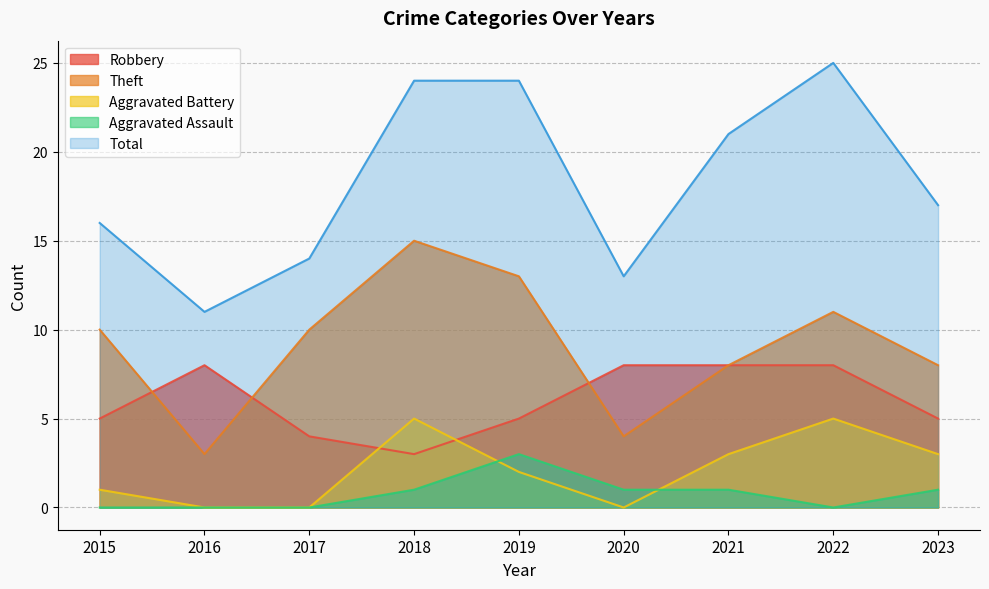

What is the value of the Robbery point at the 5th from the left?

5